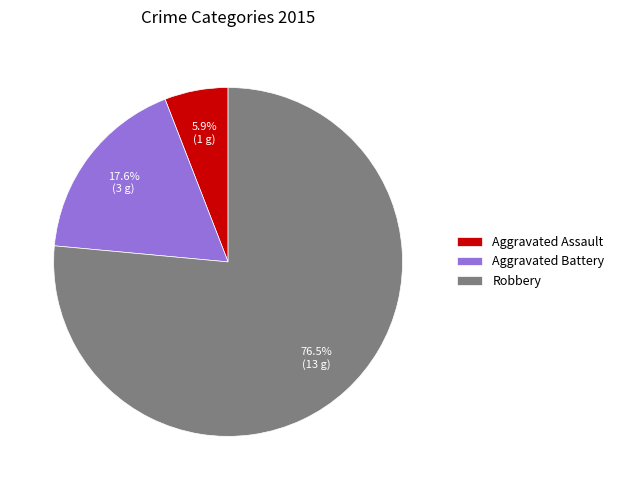

To the nearest percent, what percentage of the pie is Aggravated Assault?

6%